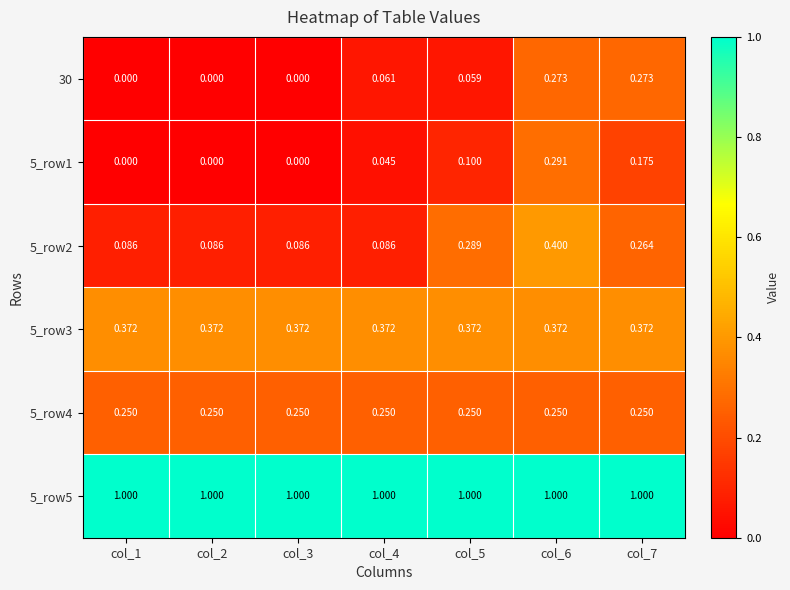

Is the value of 5_row5 at col_1 greater than the value of 5_row2 at col_7?

Yes